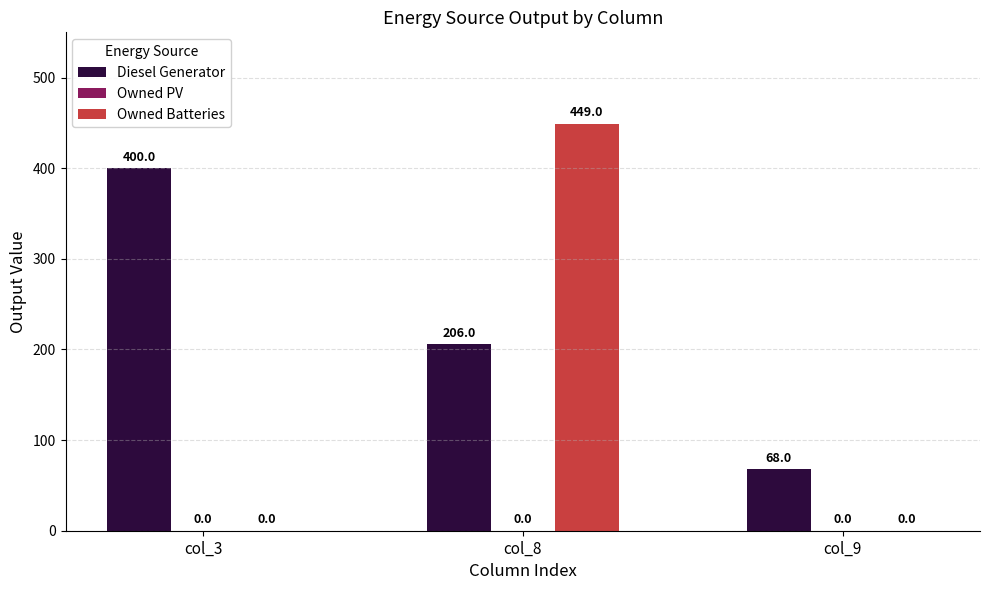

What is the greatest value displayed?

449